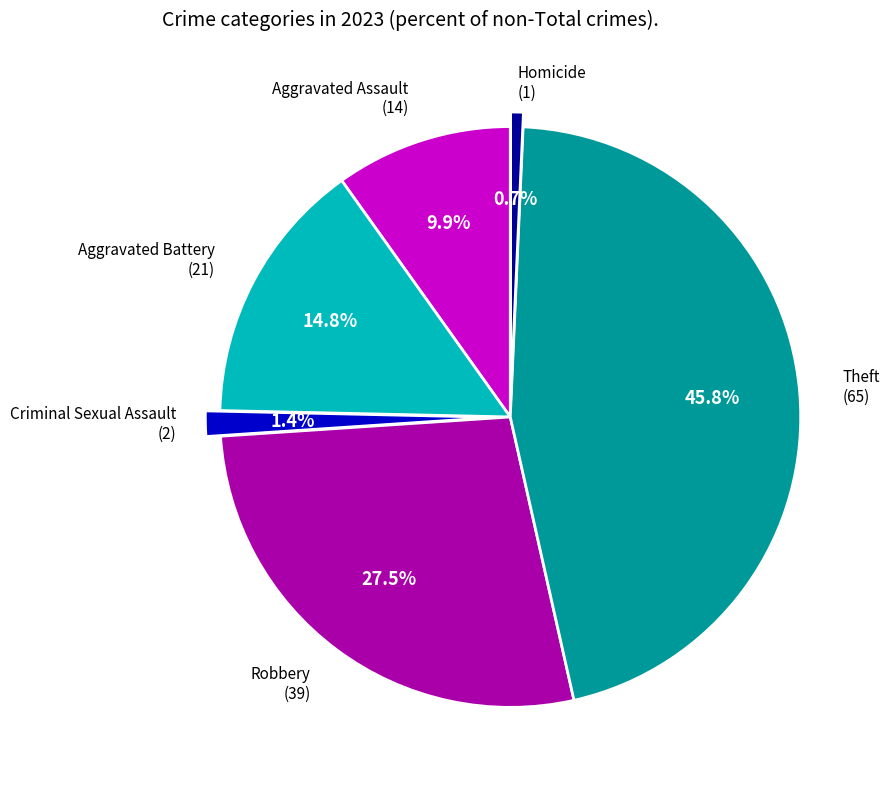

Is there any slice that represents more than half of the pie?

No